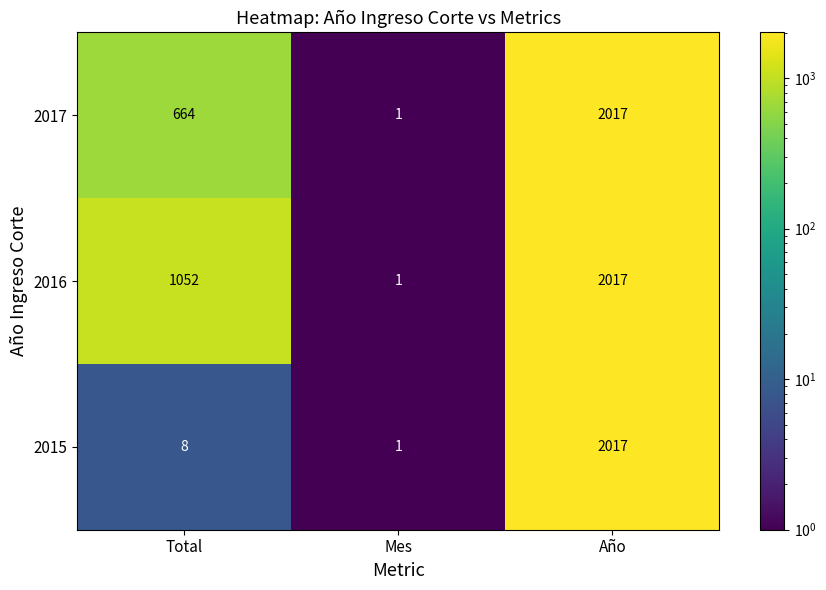

Where is 2015 nearest to the value 1009?

Total